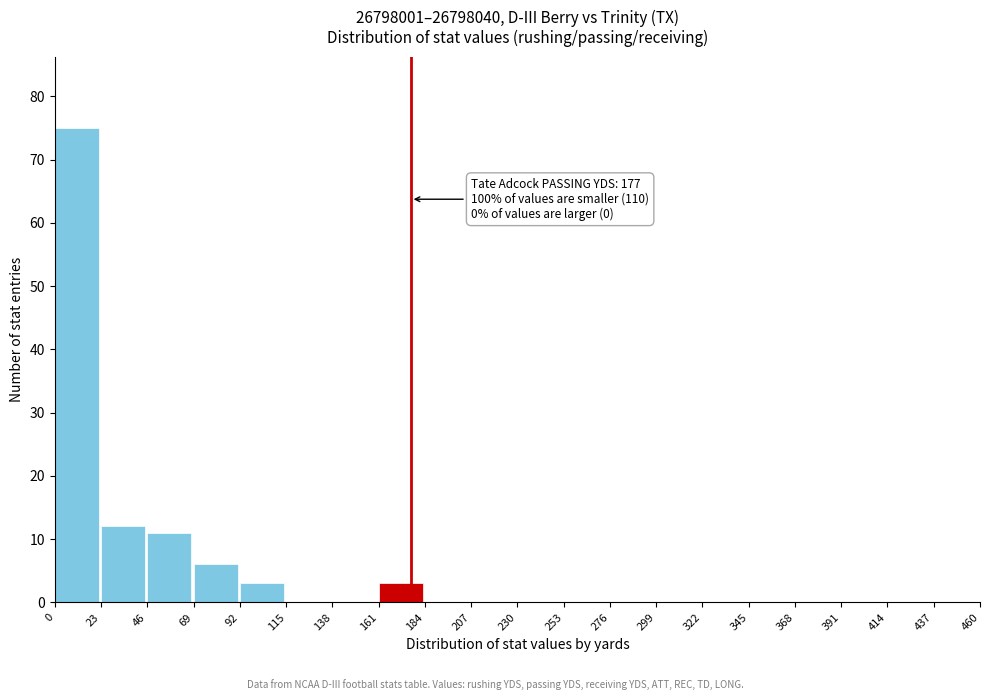

Which range on the x-axis has the tallest bar?

0 to 23